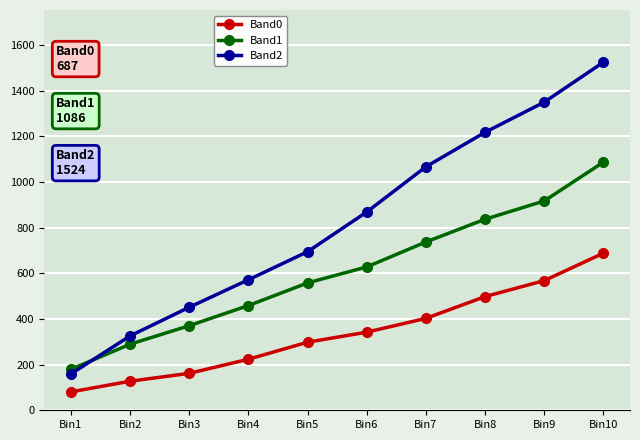

Which series has the largest range (max minus min)?

Band2